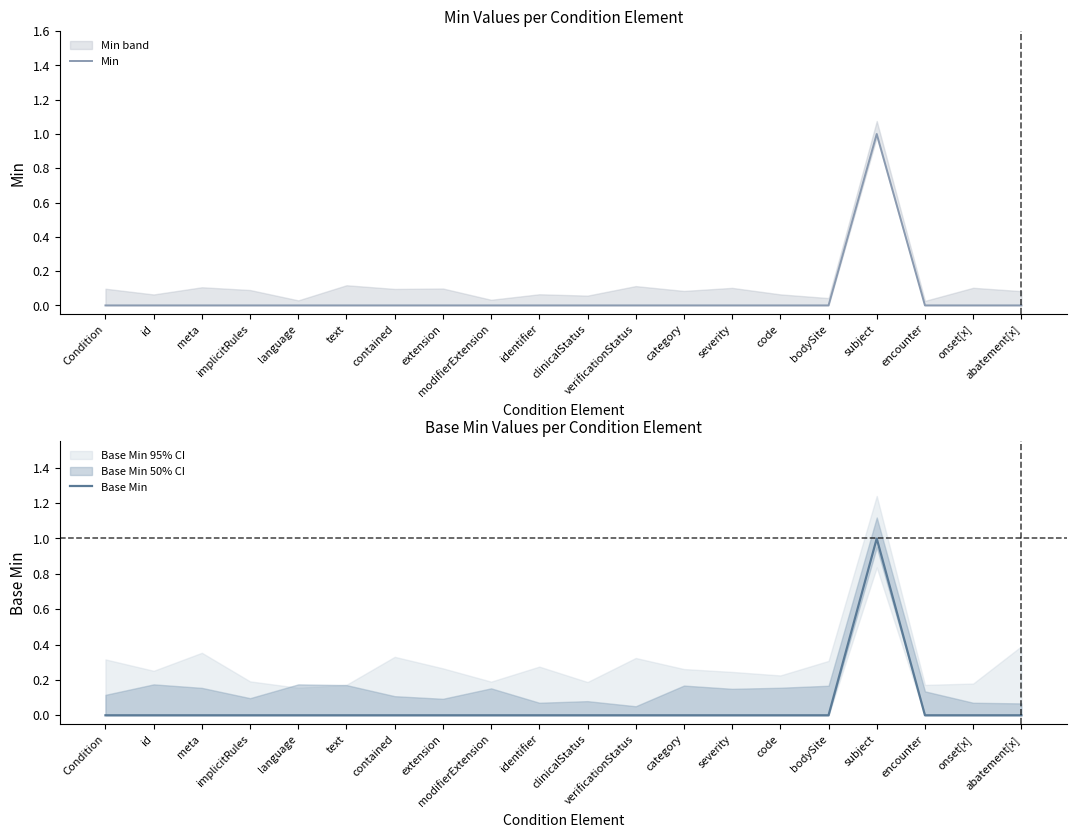

True or false: Base Min and Min intersect in this chart.

False